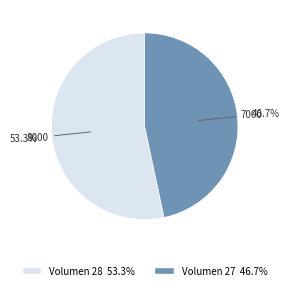

Is there any slice that represents more than half of the pie?

Yes